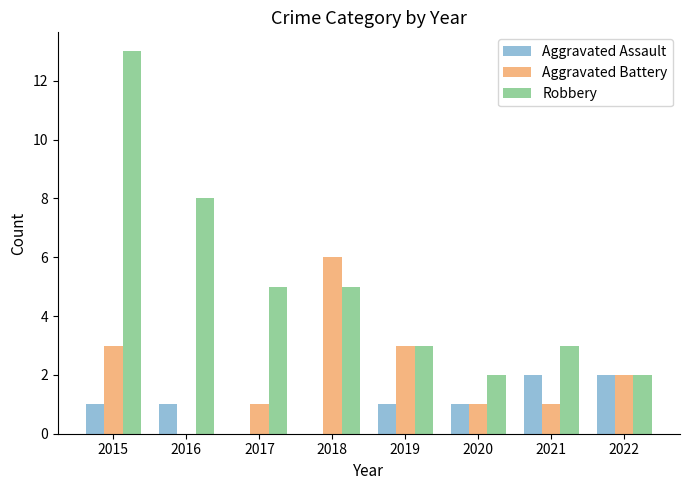

Count the number of data series in this chart.

3